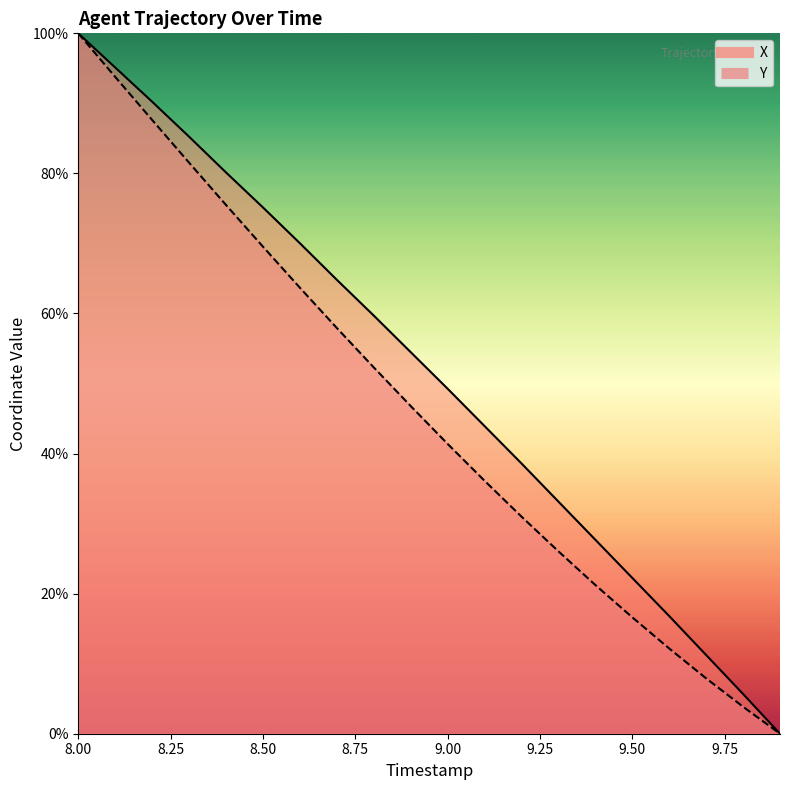

Does the chart have visible grid lines?

No